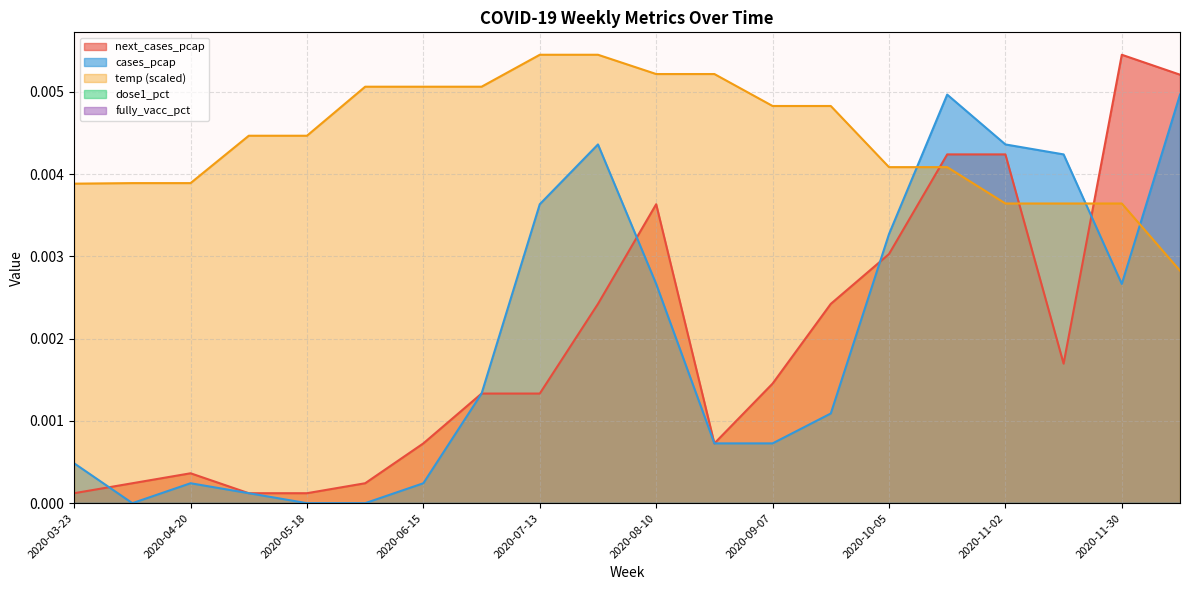

Is it true that temp equals 0.0 at 2020-07-27?

False